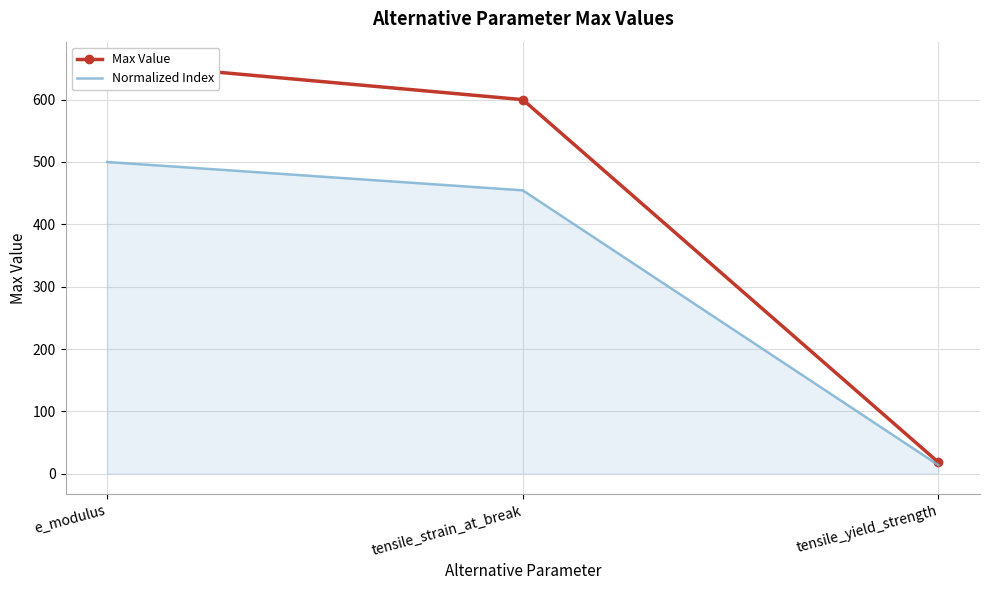

At which label is Normalized Index closest to 256?

tensile_strain_at_break